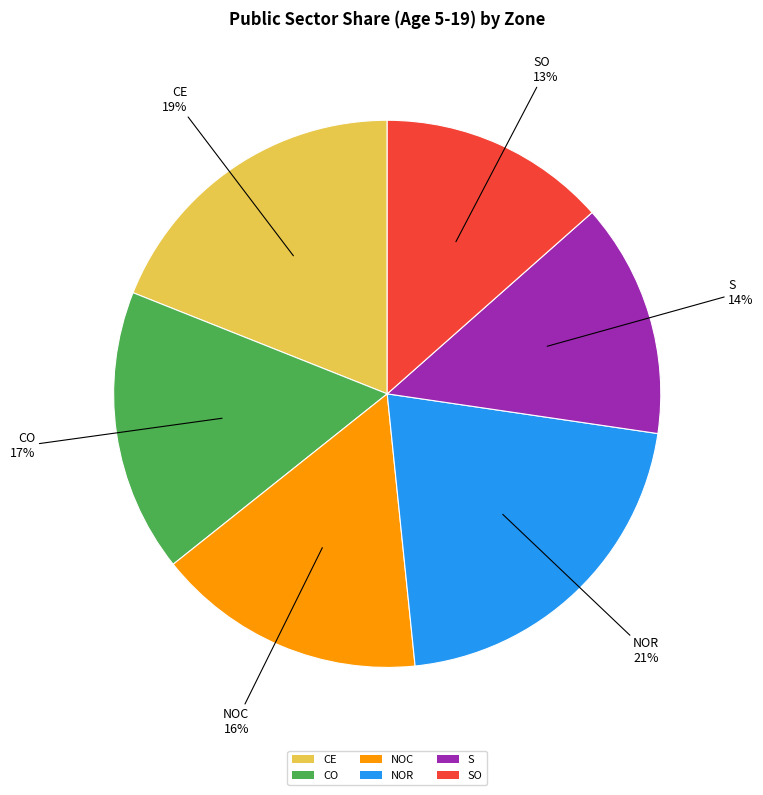

To the nearest percent, what is the average slice percentage?

17%